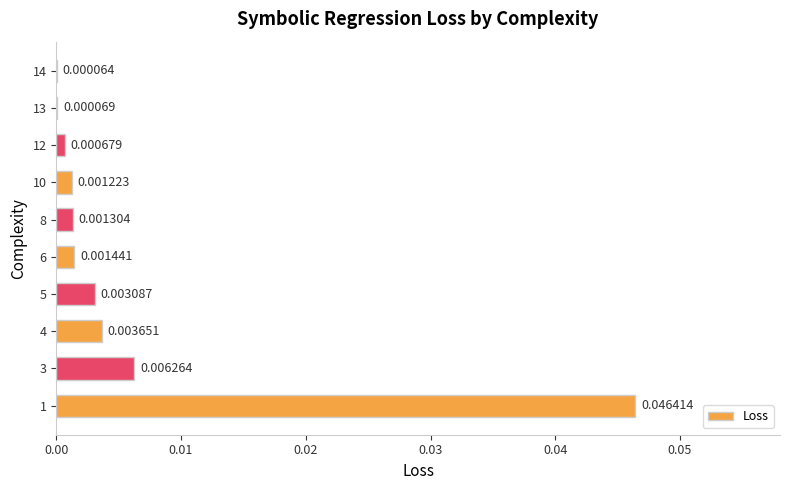

At which label is the value closest to 0?

14